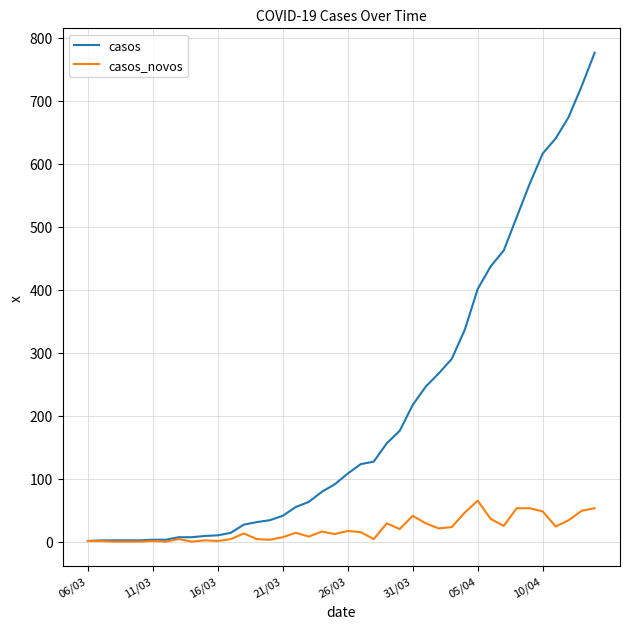

Which series has the widest spread of values?

casos